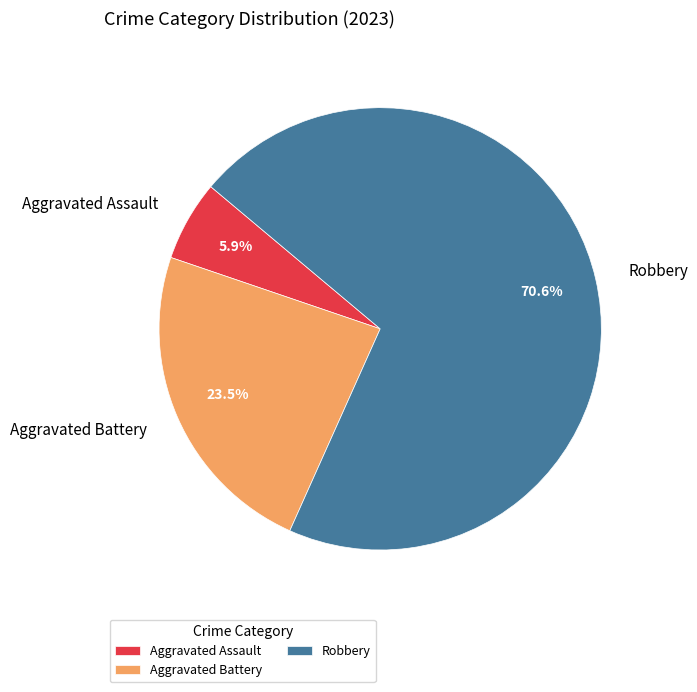

Does any single category account for the majority?

Yes